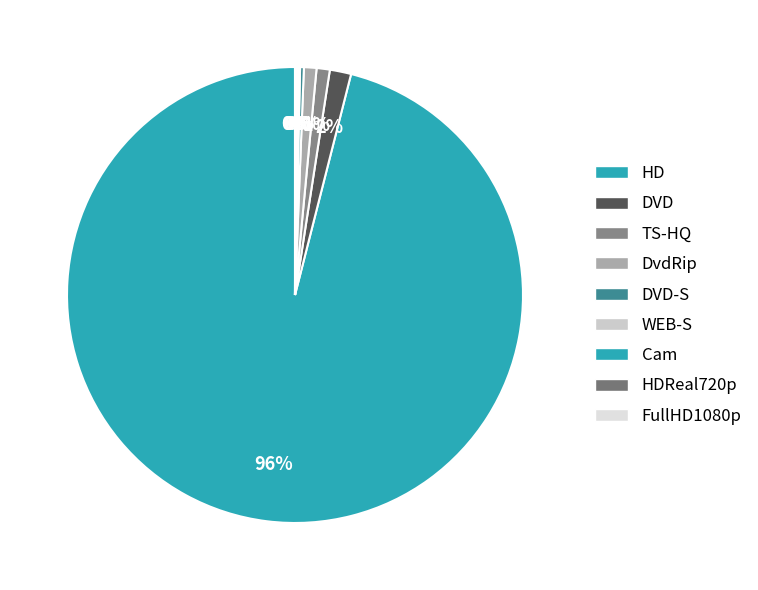

Count the number of slices in the pie.

9